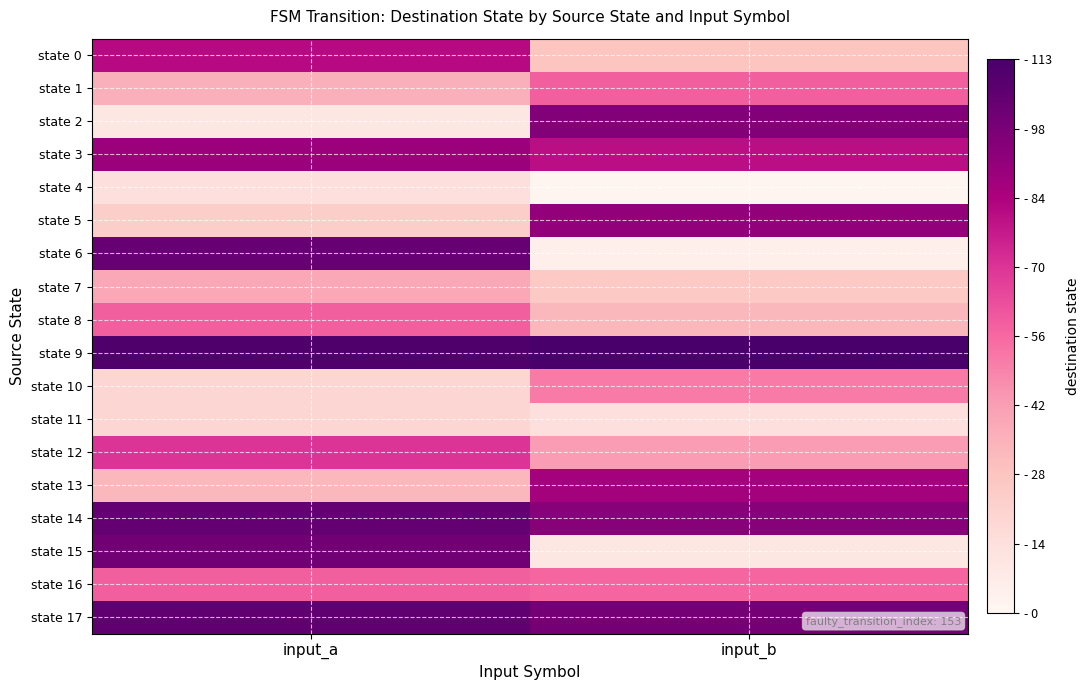

At which category is the sum across all series the highest?

input_a